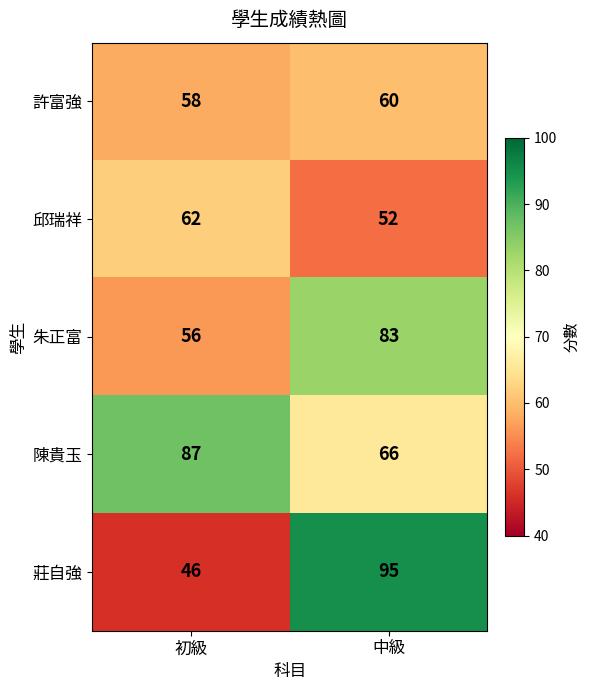

At which label is 朱正富 closest to 69?

初級